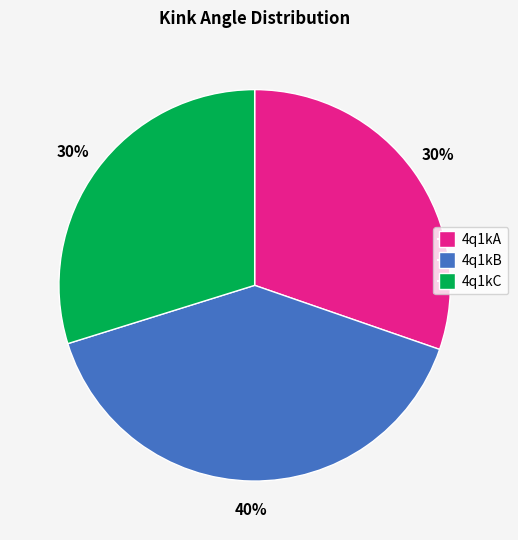

What is the largest slice in the pie chart?

4q1kB